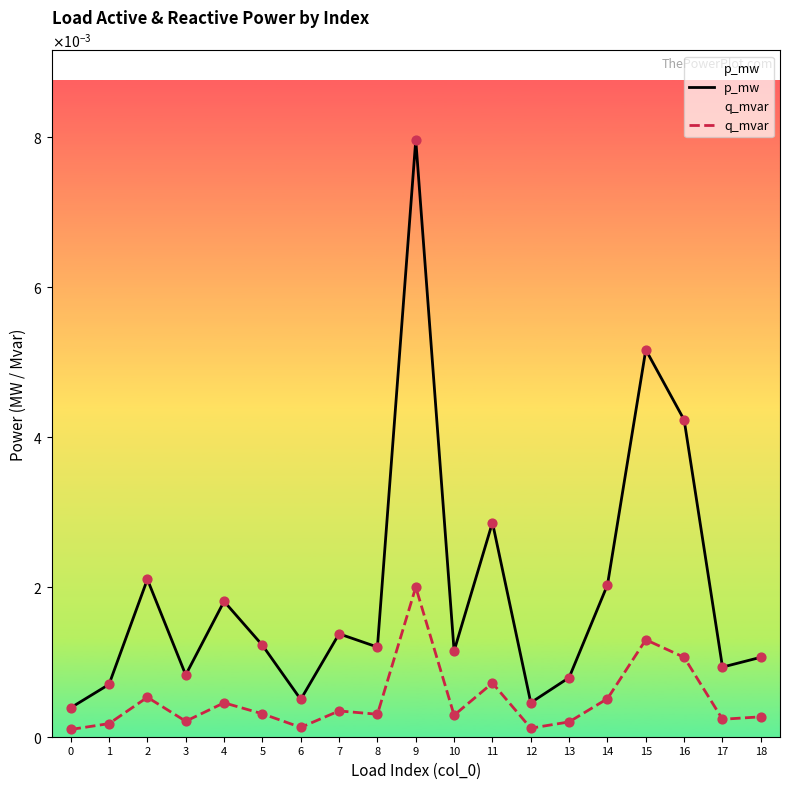

Which series reaches the maximum Y coordinate?

p_mw